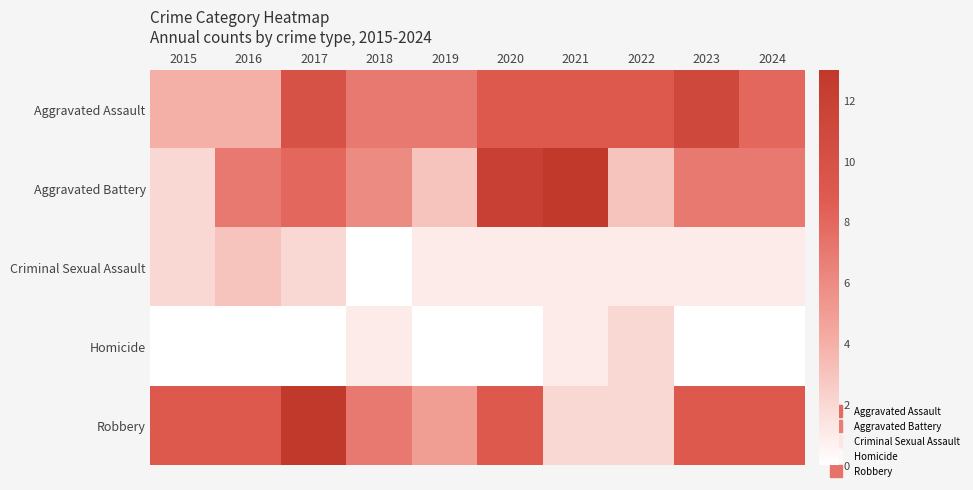

At how many categories does at least one series exceed 8?

8